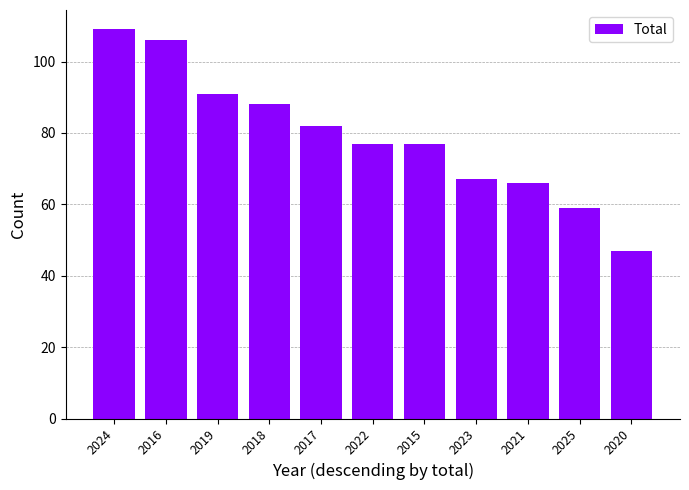

What is the difference between the maximum and minimum values?

62